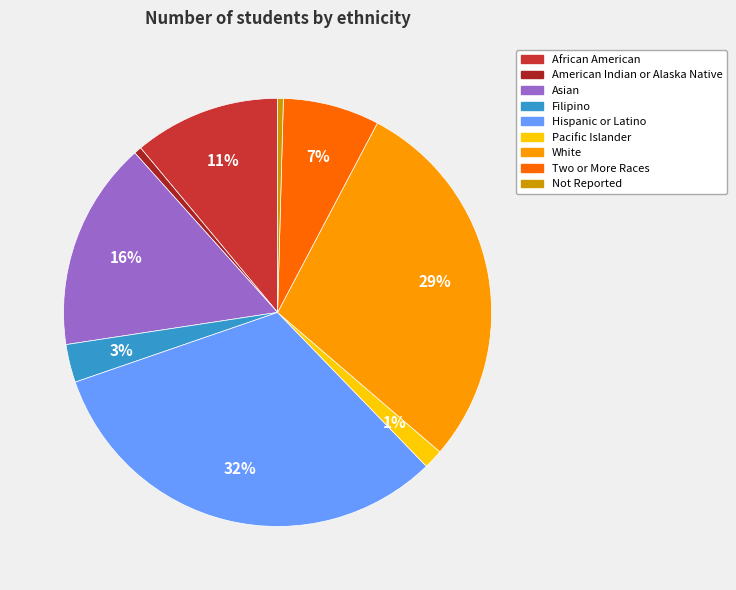

Is it true that Hispanic or Latino is 32% of the pie?

True